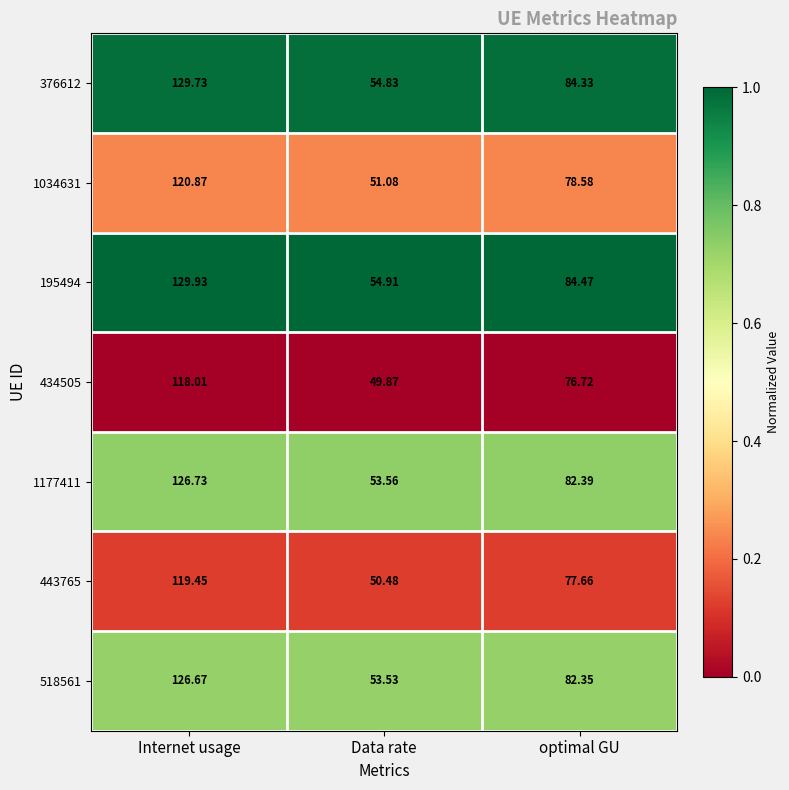

Which series changed the most between Internet usage and Data rate?

195494